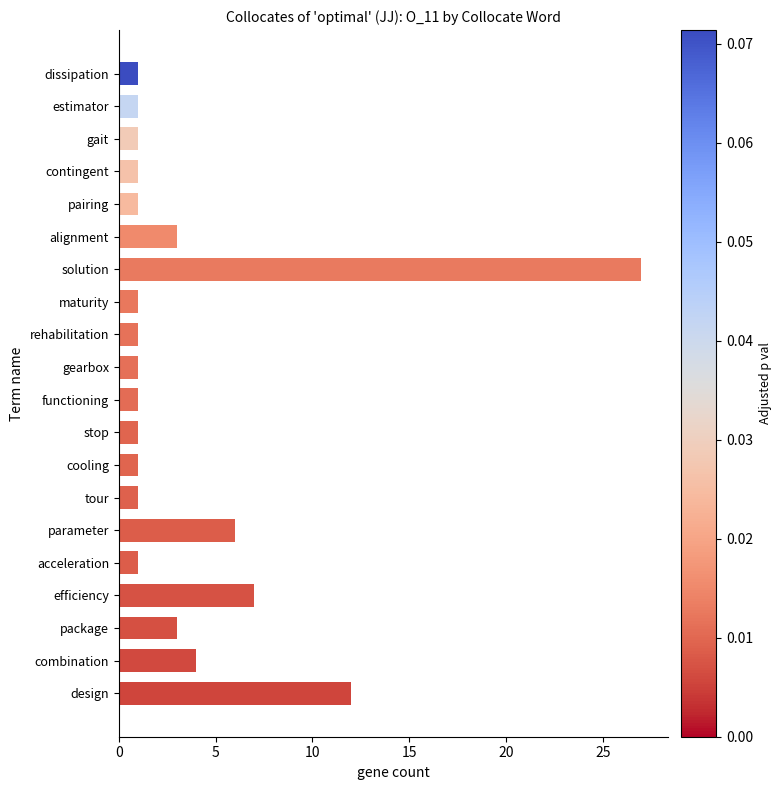

What is the change in value from parameter to tour?

-5